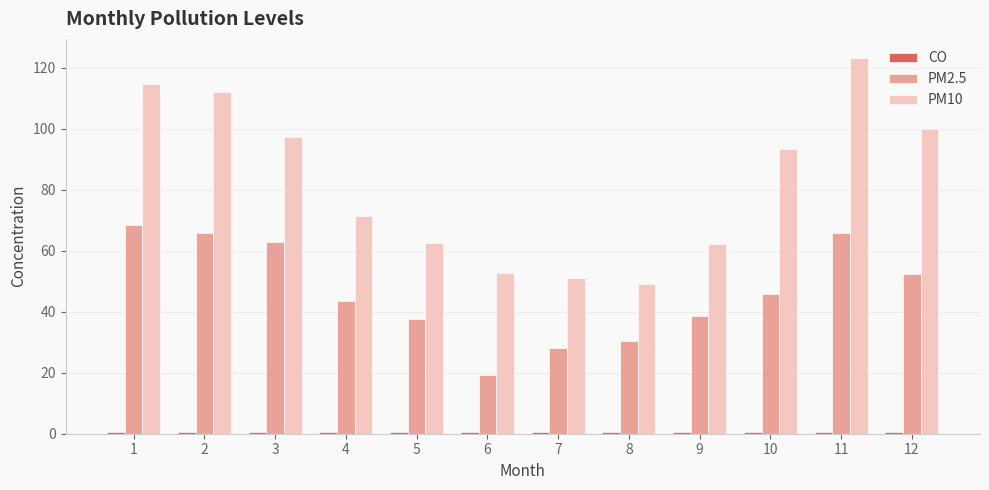

How many groups of bars are there?

12